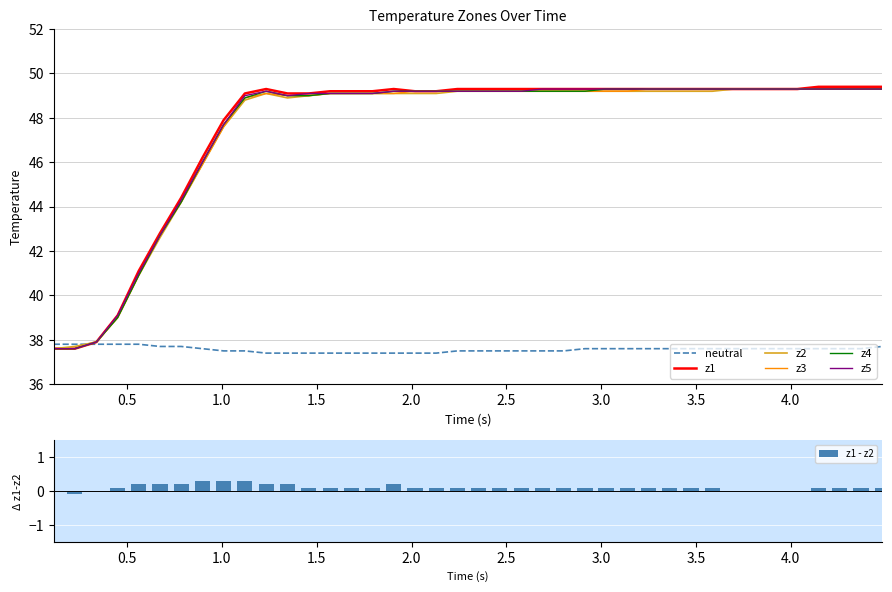

Rank the series by their maximum value, from lowest to highest.

neutral, z2, z3, z4, z5, z1